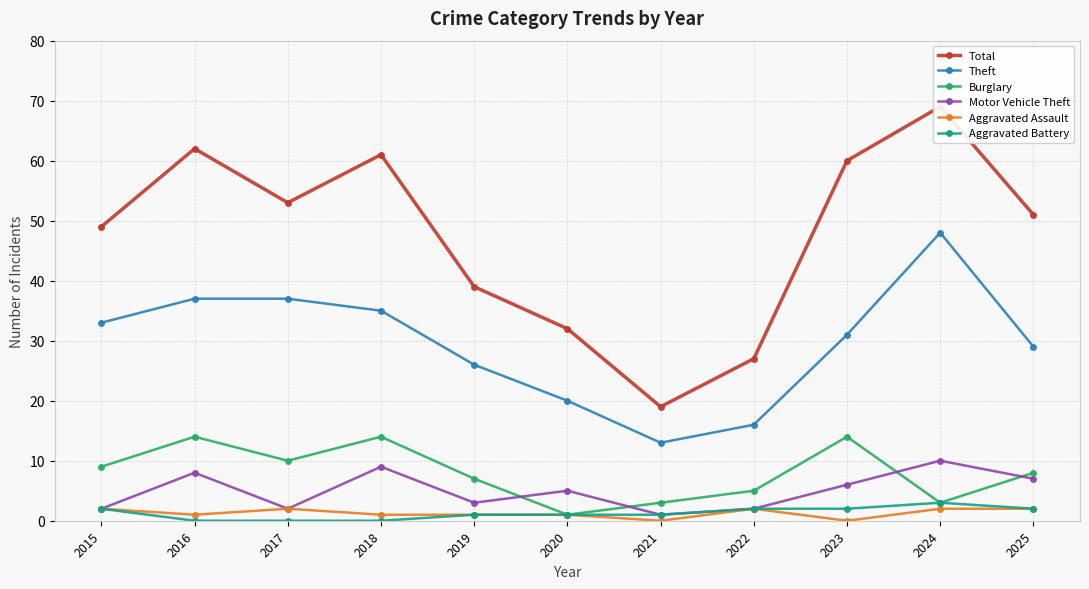

True or false: Burglary and Total cross at least once.

False